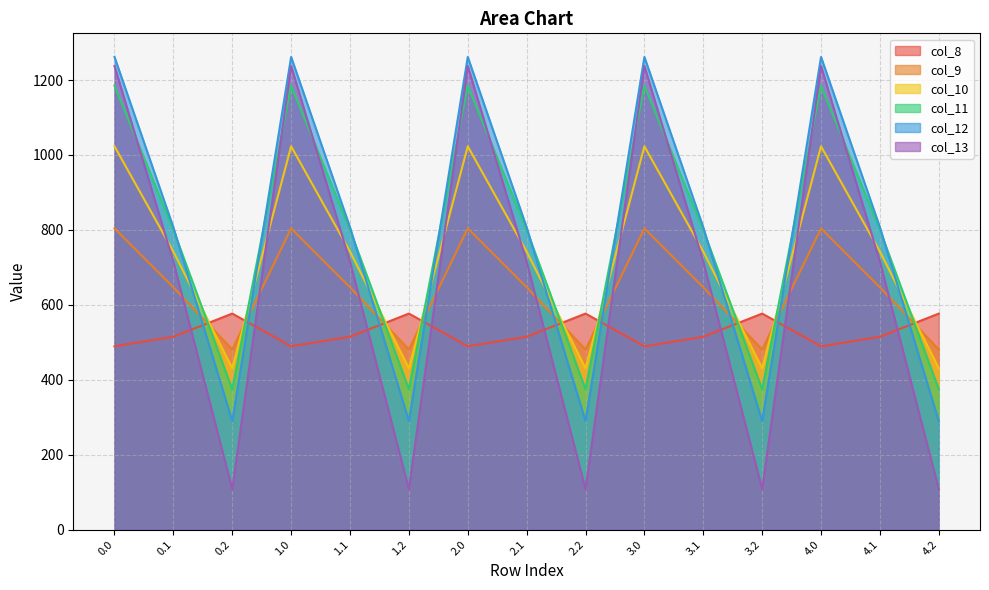

Which has a higher value, 0.1 or 3.1?

0.1